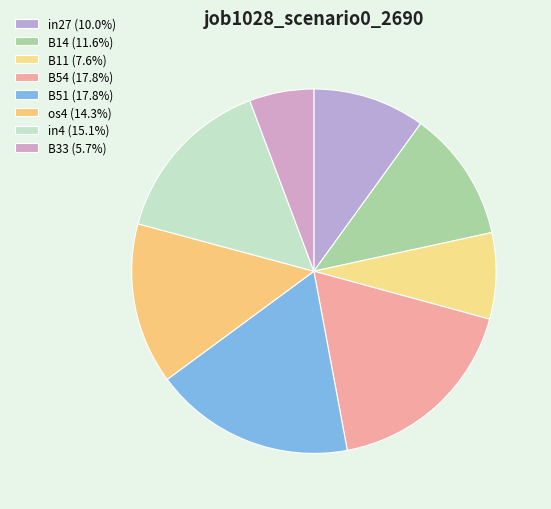

The in4 slice represents 15% of the pie. True or false?

True